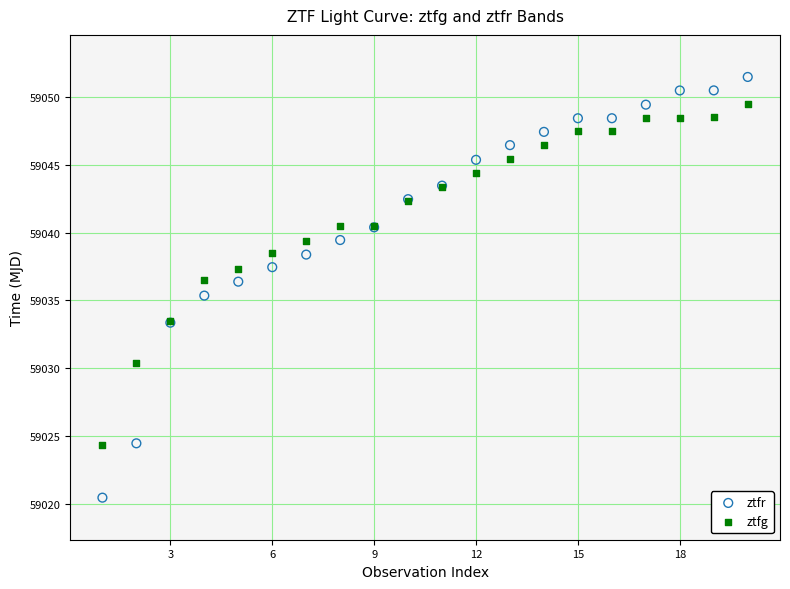

Which series reaches the minimum Y coordinate?

ztfr